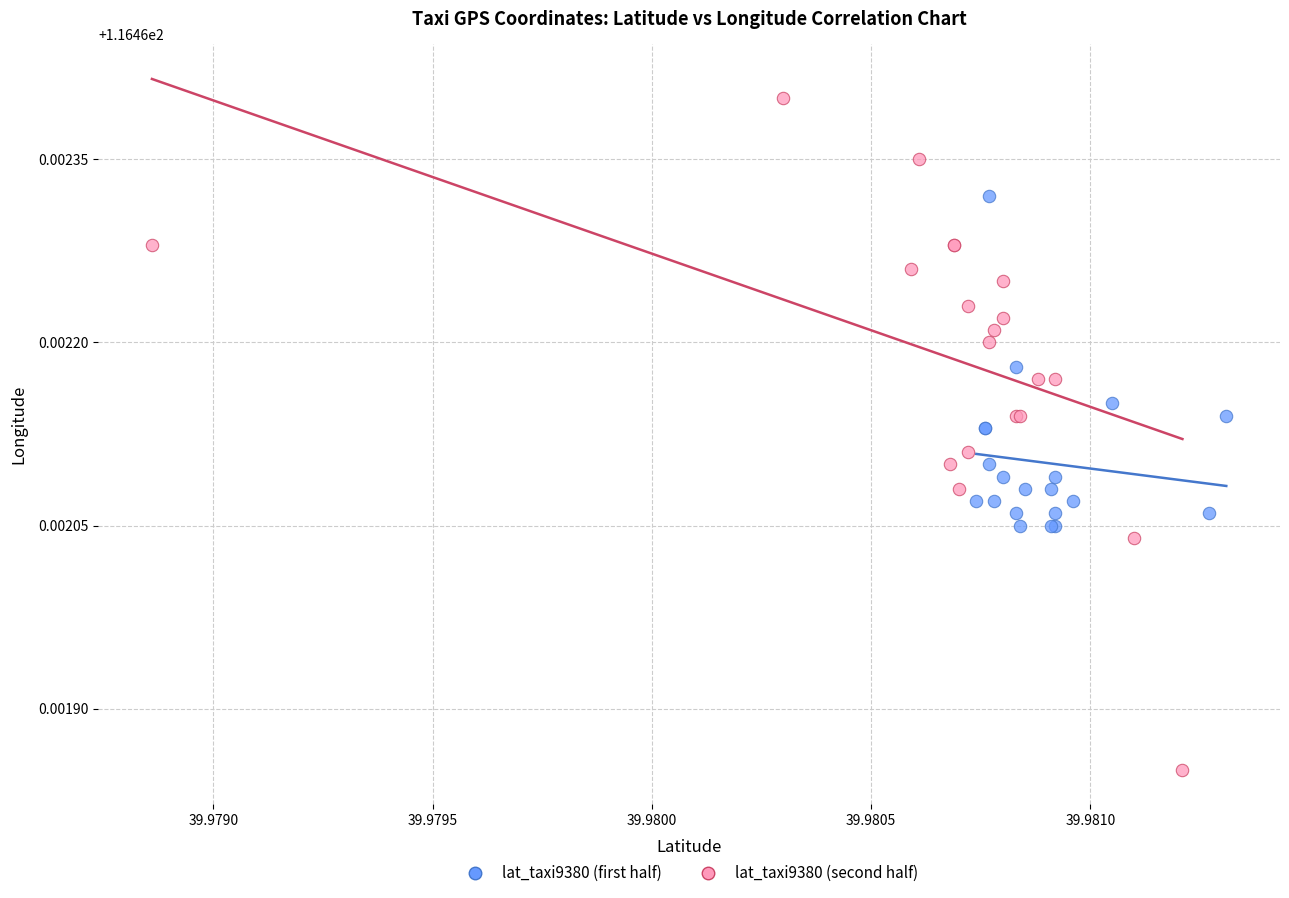

Which series has the widest spread of Y values?

lat_taxi9380 (second half)